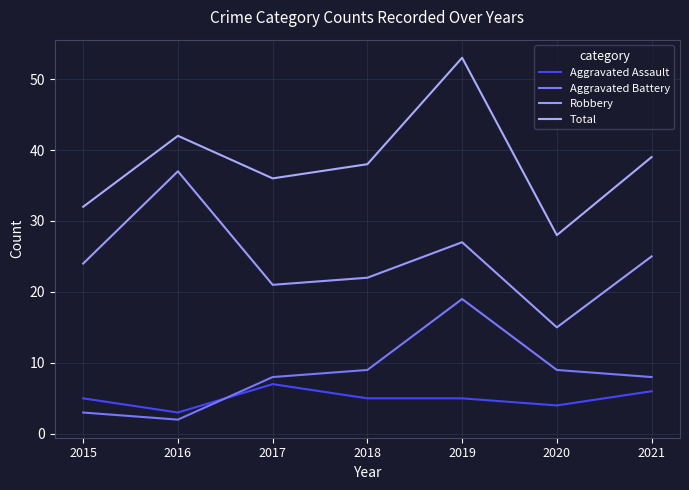

Where is Total nearest to the value 40?

2021